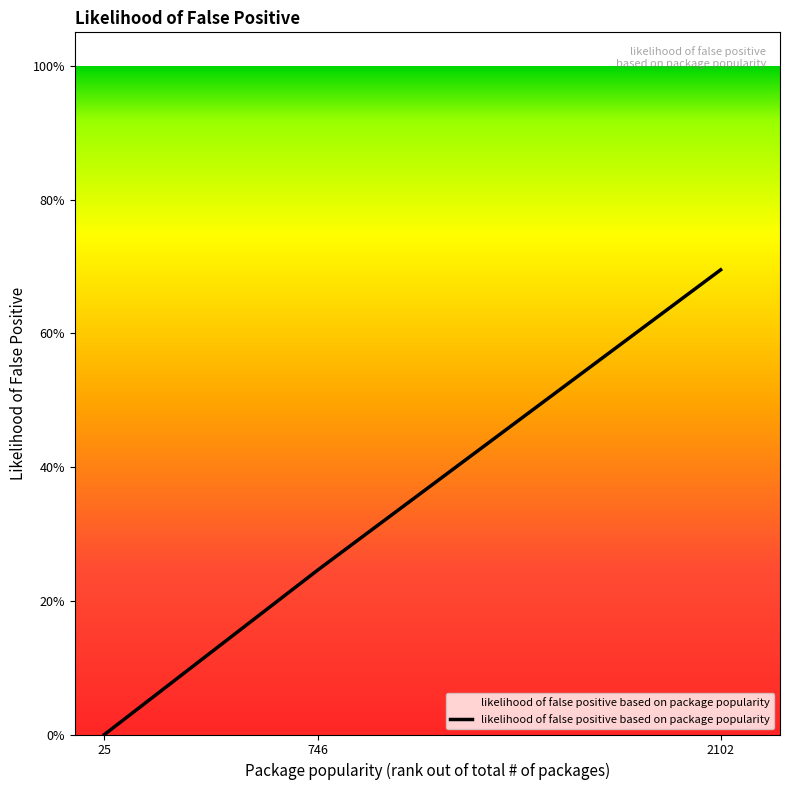

Does the chart display data point markers on the line(s)?

No